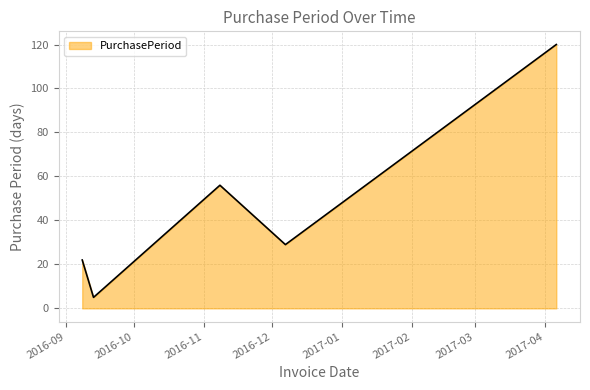

True or false: there are more than 2 points higher than both neighbors.

False